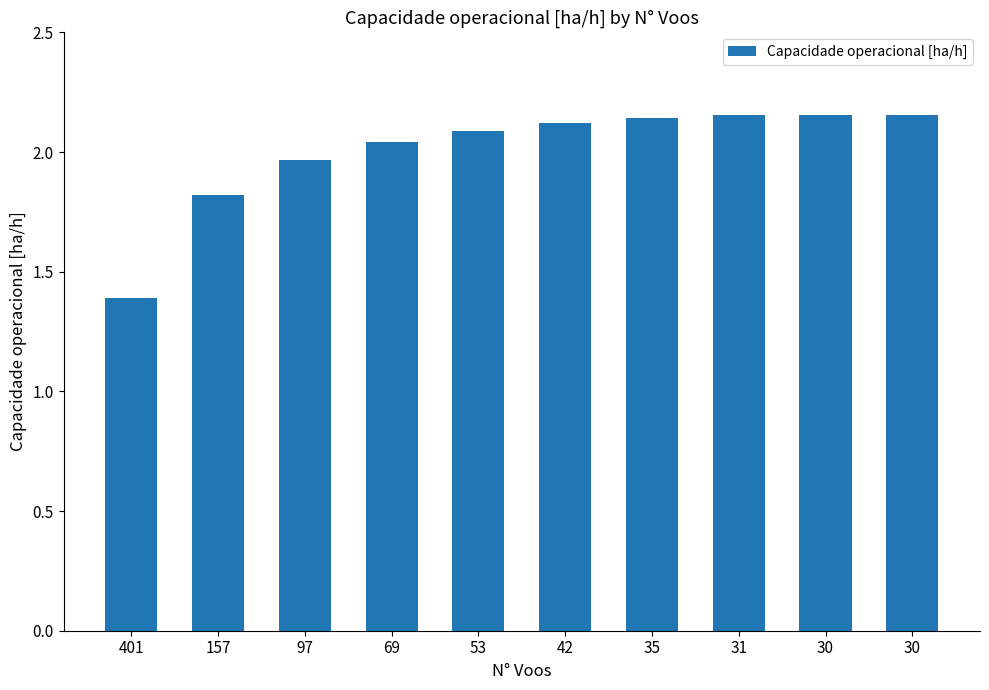

Which has a higher value, 42 or 157?

42